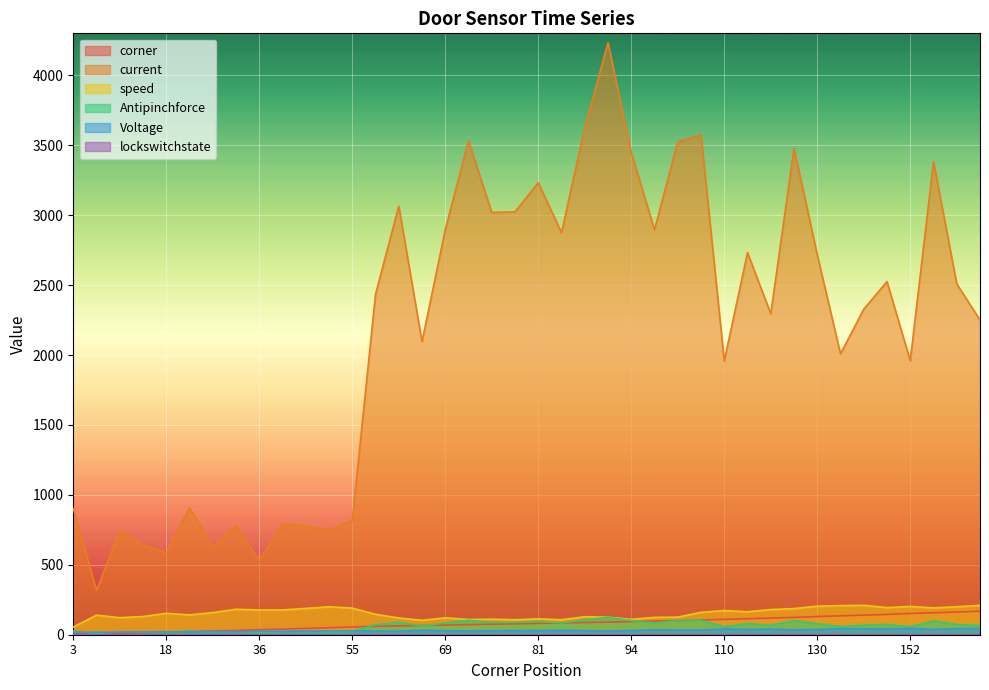

What is the difference between the maximum and minimum values in the Voltage series?

28